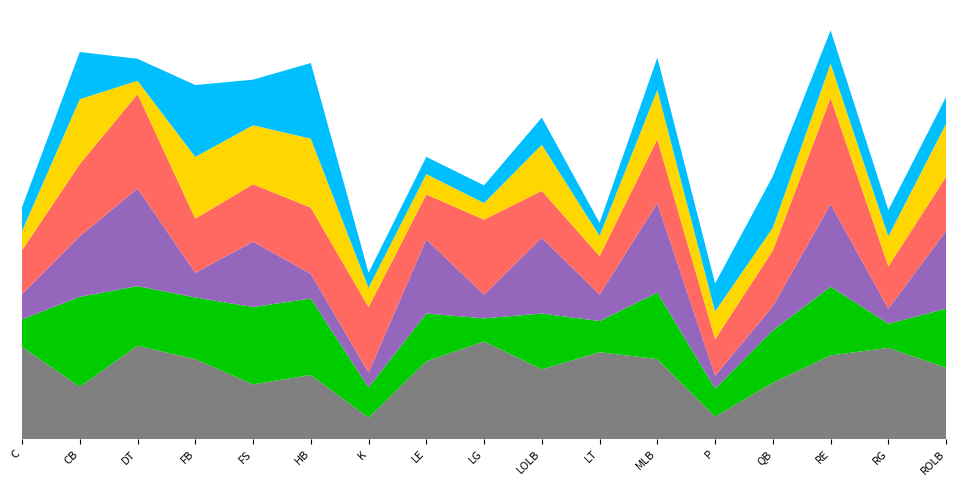

Reading right to left, transcribe all the data shown in this chart.

Strength: 66.5	85.0	78.0	52.5	21.0	74.5	81.0	65.0	91.0	72.5	20.0	59.8	51.0	74.5	87.0	48.8	86.0
Jumping: 55.0	22.5	64.0	48.8	26.0	62.0	29.0	52.0	21.5	44.5	28.0	71.2	72.0	57.5	55.5	83.8	25.5
Tackle: 72.5	14.0	77.0	22.5	12.0	83.5	24.5	70.7	22.0	69.0	14.0	23.0	61.0	23.0	91.0	56.5	23.5
Importance: 50.5	39.5	99.0	52.0	34.0	59.5	36.0	43.7	70.0	42.0	61.0	61.8	53.5	50.5	88.0	67.2	41.0
Catching: 49.5	28.0	32.0	21.2	26.0	46.0	19.0	43.0	15.5	19.0	18.0	64.2	55.0	57.5	12.5	60.5	18.0
Carrying: 25.0	24.5	31.0	48.0	26.0	30.0	12.0	25.3	16.5	16.0	14.0	70.5	42.5	67.0	20.5	44.0	22.0